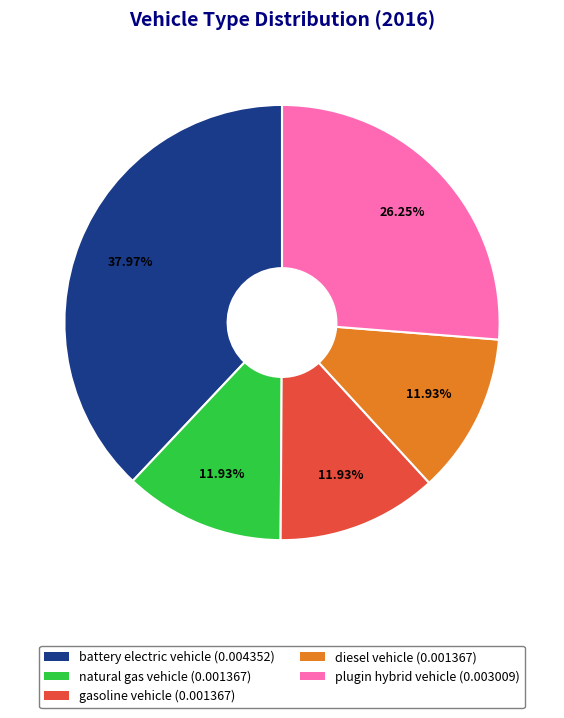

To the nearest percent, what is the combined percentage of gasoline vehicle and battery electric vehicle?

50%